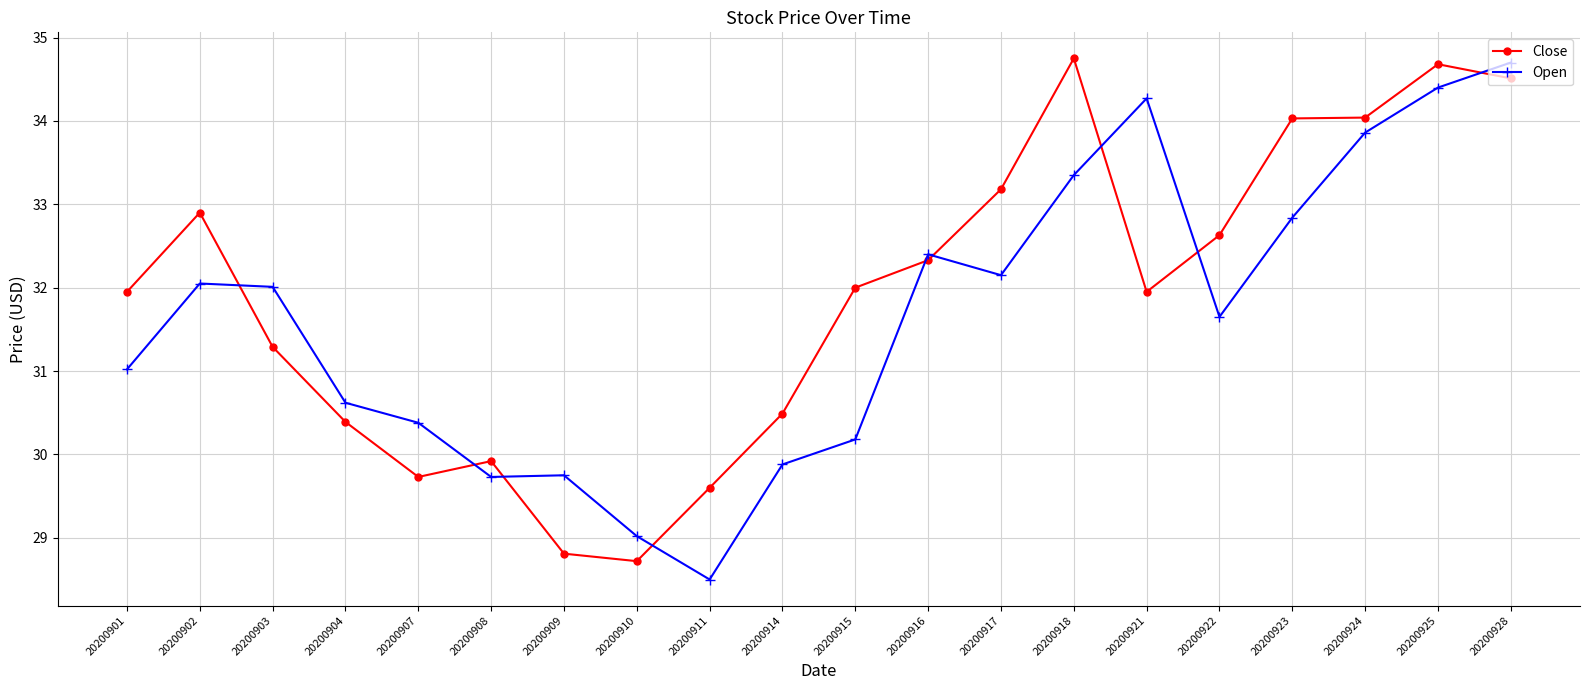

What is the maximum value for Close?

34.8